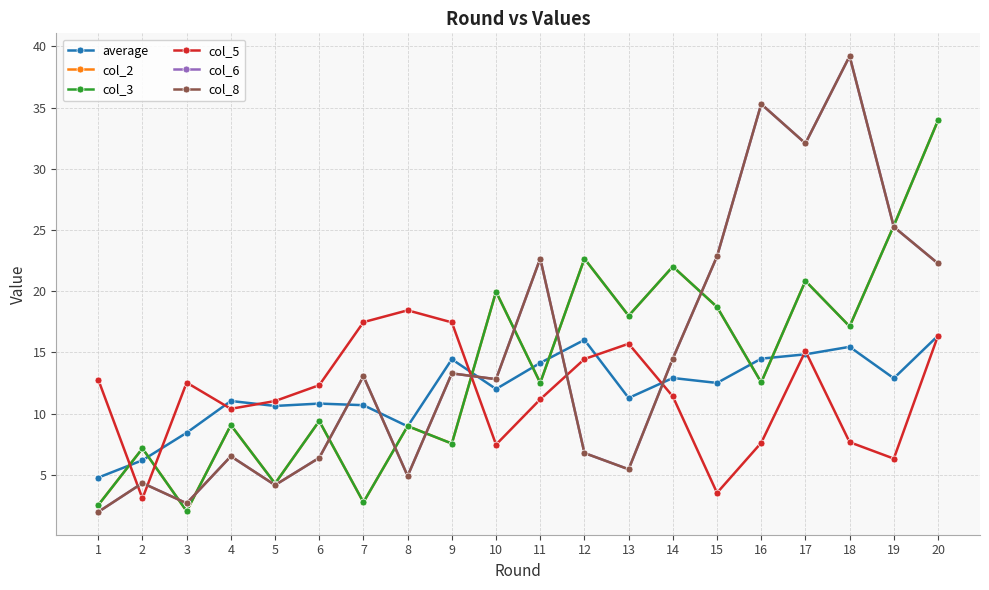

Is this an area chart (filled region under the line)?

No